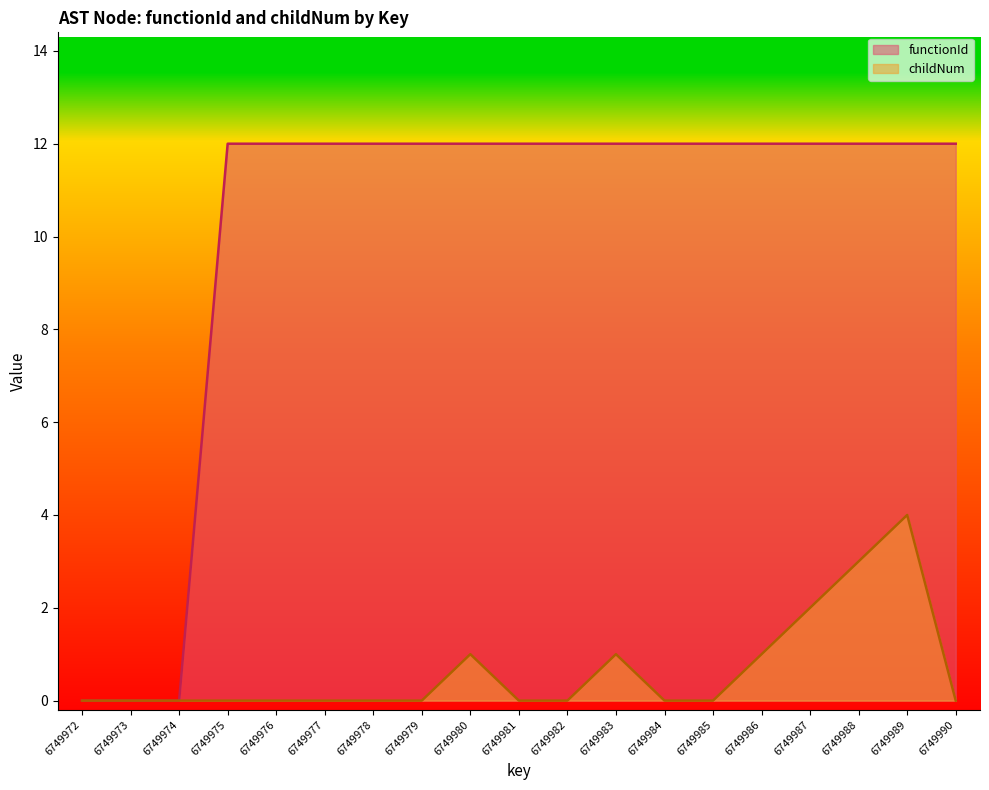

Which series has the largest range (max minus min)?

functionId